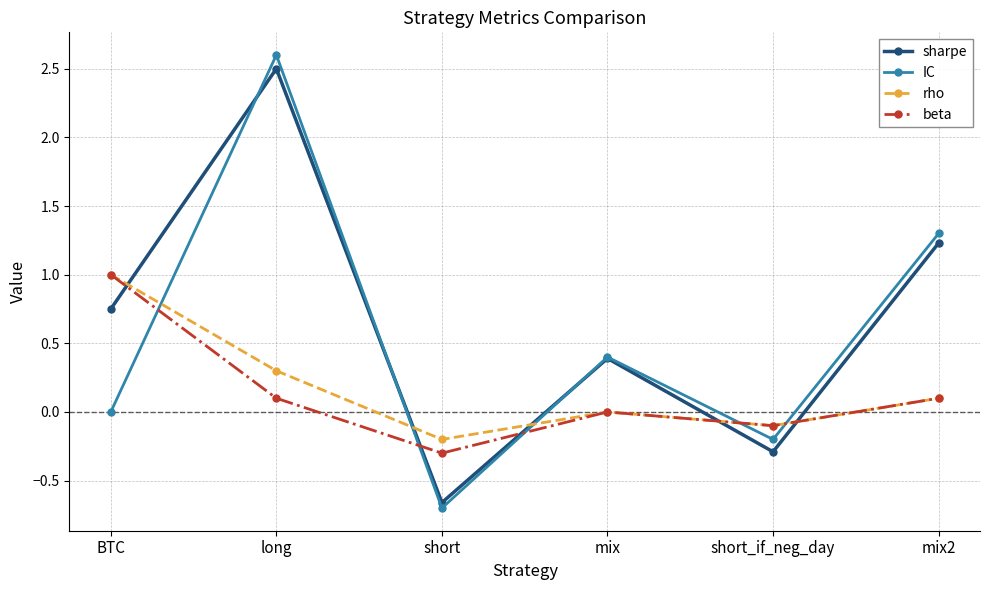

How many interior local peaks does the sharpe series have?

2